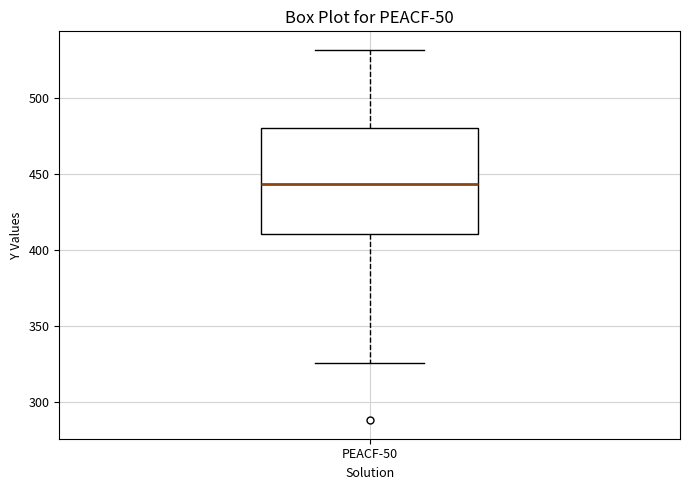

Transcribe this box plot: give where the median line is, the range the box spans, and where the two whiskers end, as read against the y-axis. The values are not printed on the chart, so give them approximately, as read against the axis.

median 445, box 410 to 480, whiskers 325 to 530